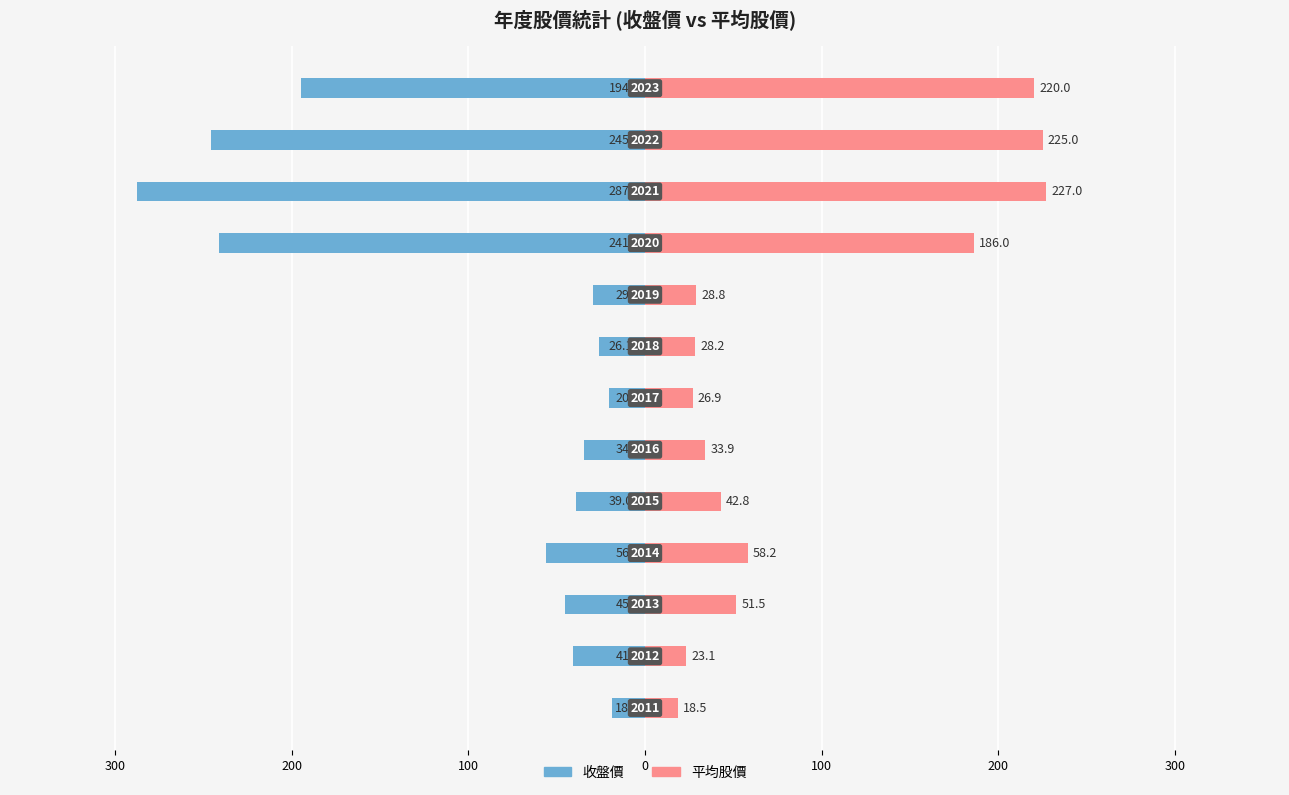

What is the sum of the 收盤價 values at 10 and 11?

-533.0